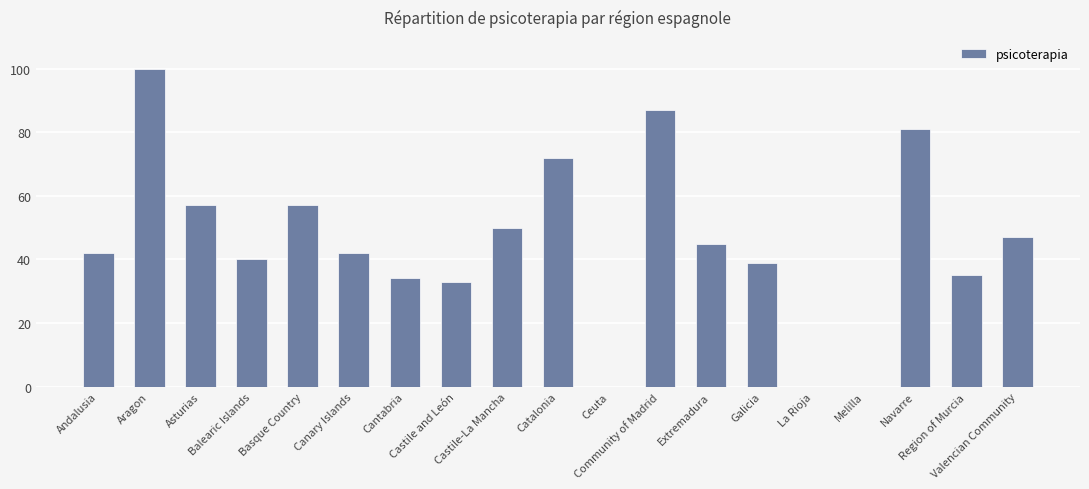

Reading right to left, extract all data points from this chart.

47	35	81	0	0	39	45	87	0	72	50	33	34	42	57	40	57	100	42